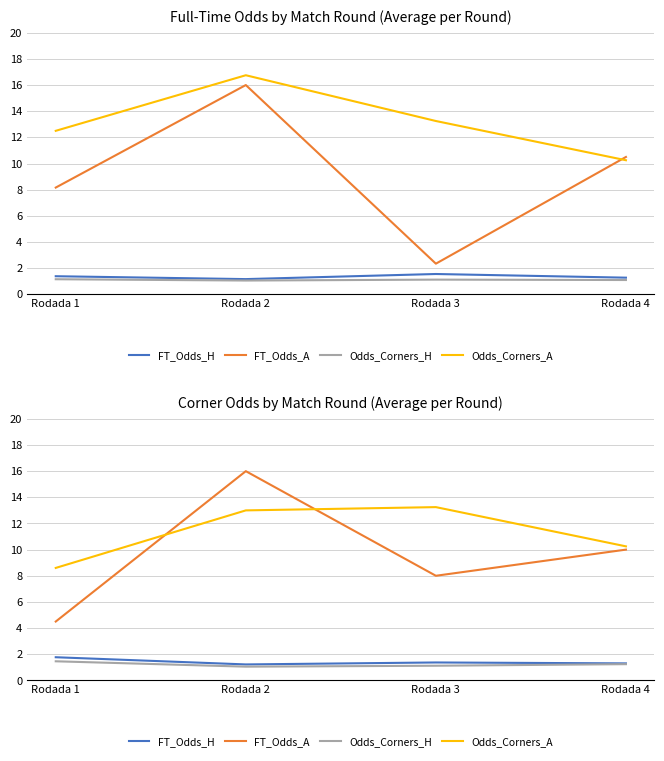

Which category has the lowest value in the Odds_Corners_A series?

Rodada 1